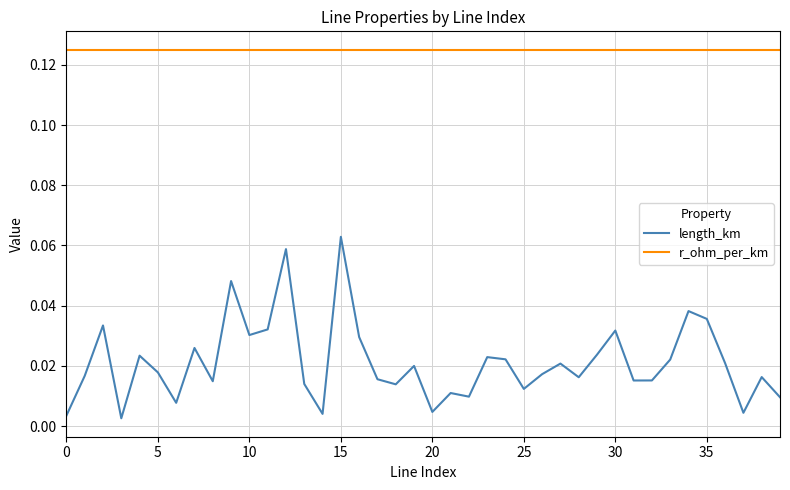

How many interior local peaks does the length_km series have?

13